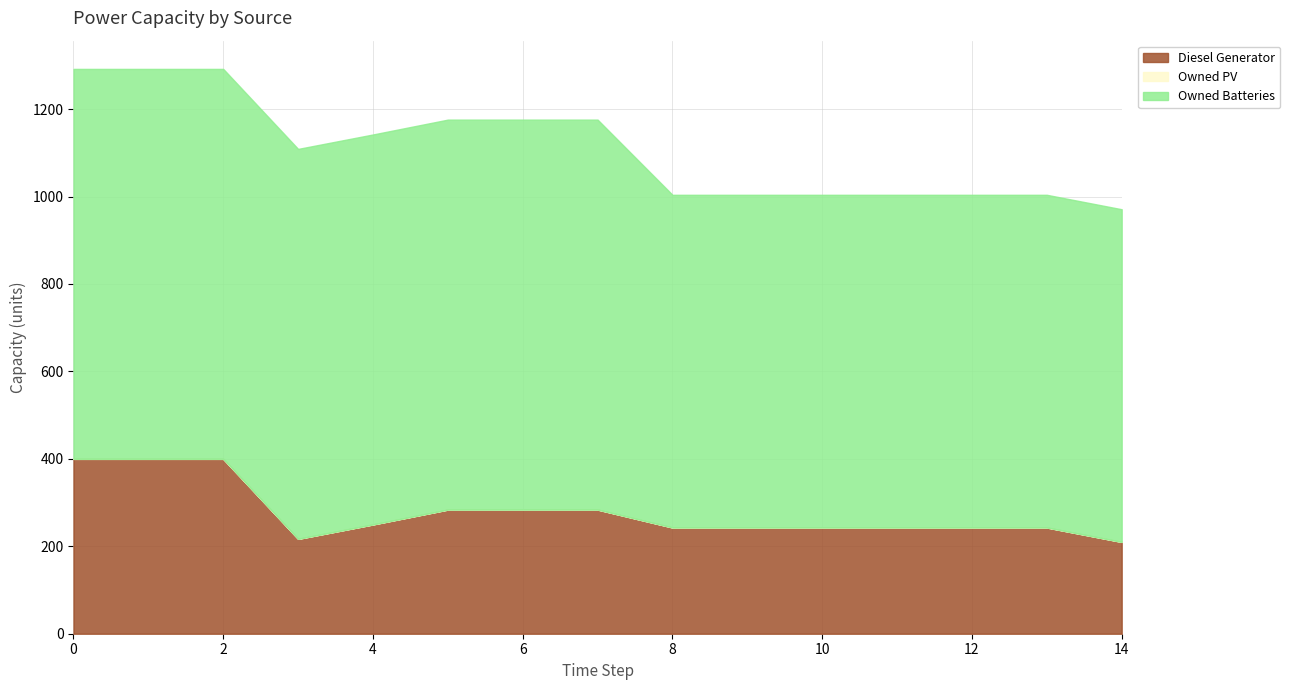

What is the highest value of the Diesel Generator series?

400